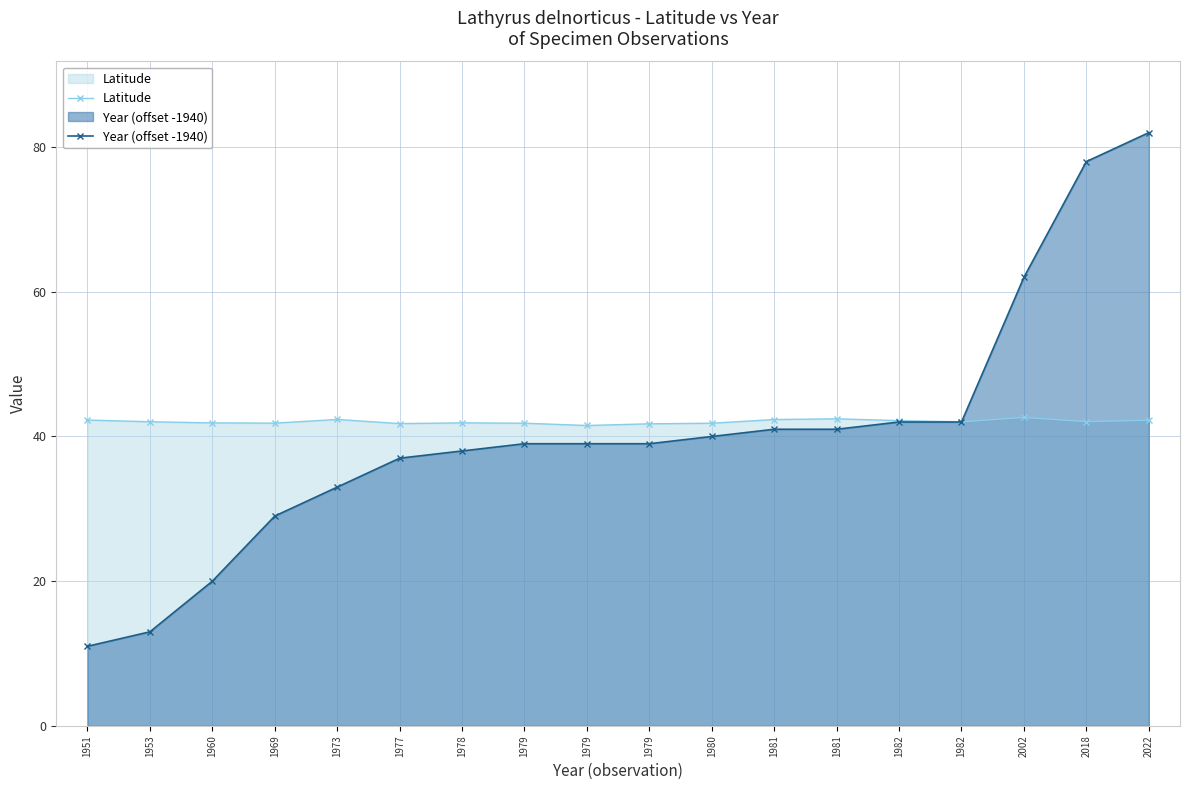

What is the difference between the second highest and second lowest values in the Latitude series?

0.7